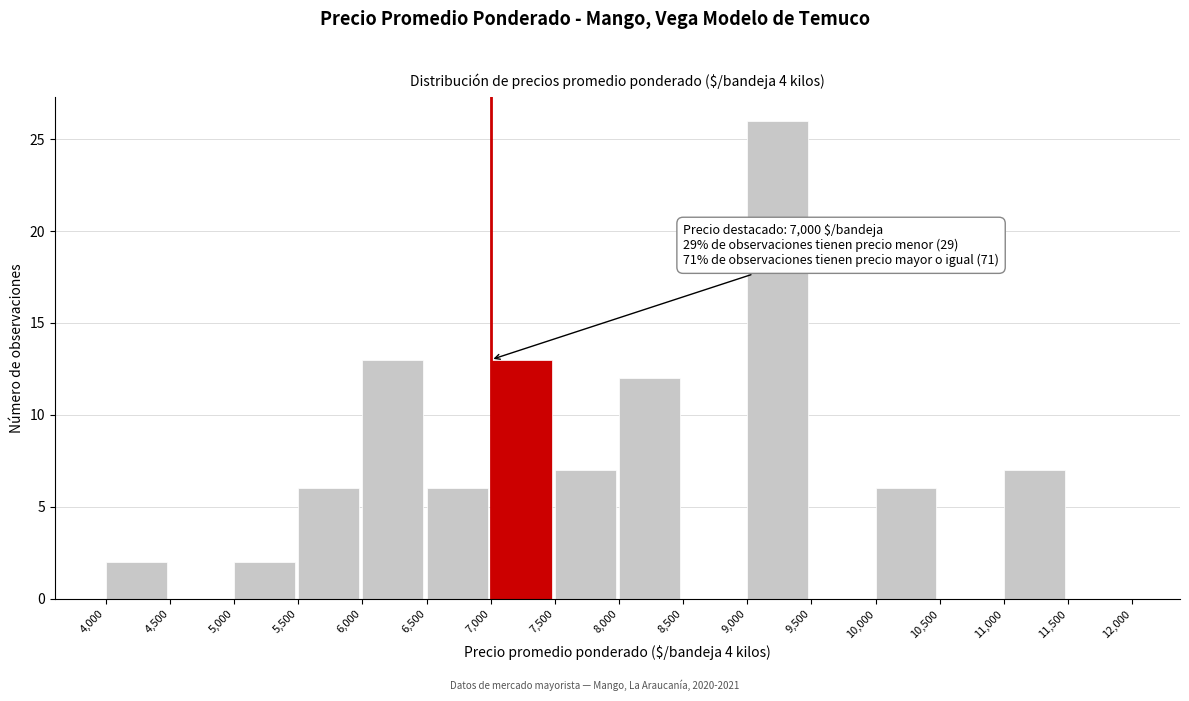

Which range on the x-axis has the tallest bar?

9,000 to 9,500